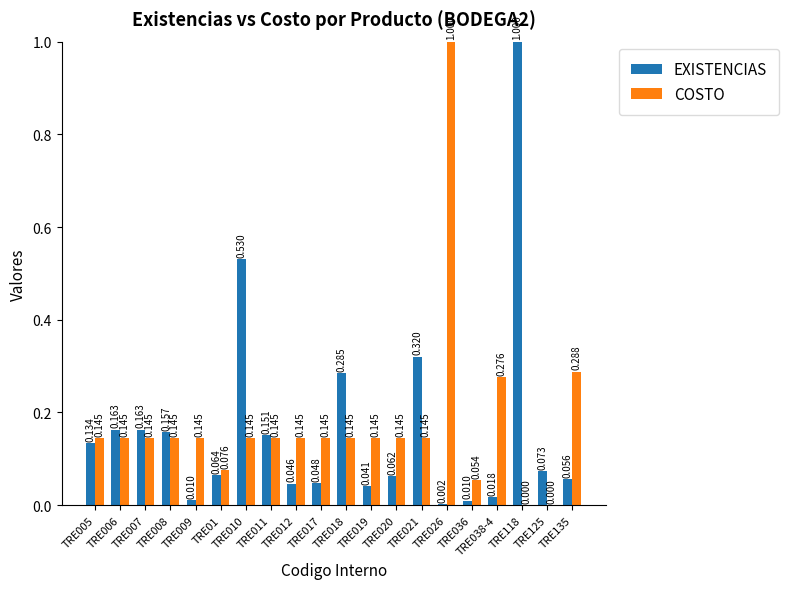

True or false: COSTO has a value of 0.0 at TRE019.

False